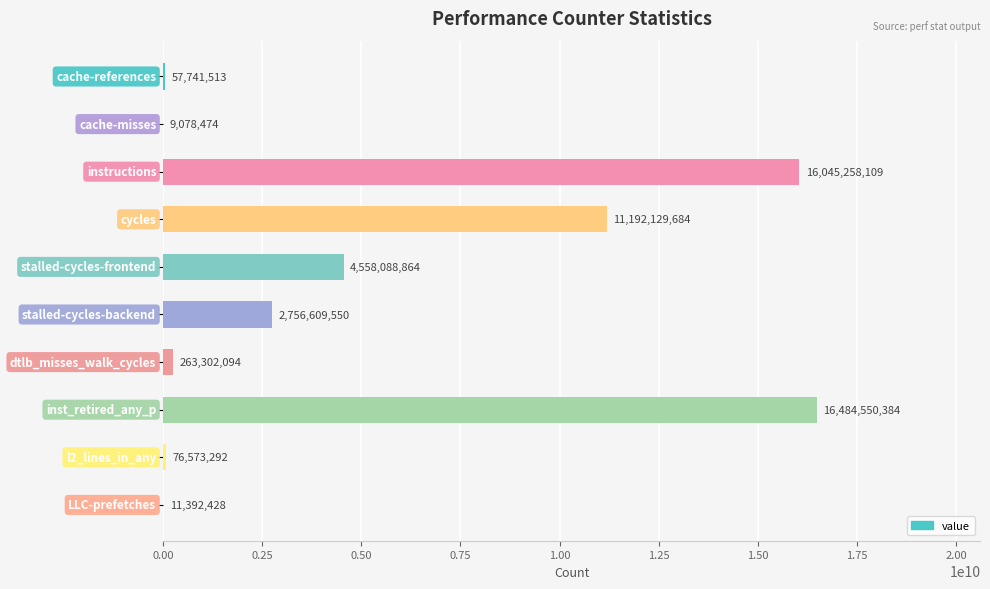

What is the greatest value displayed?

16484550384